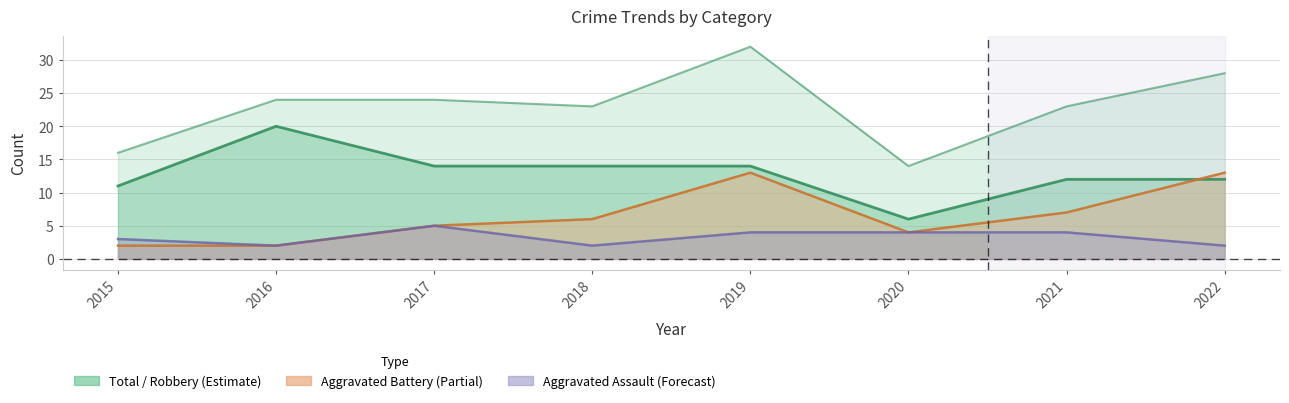

List the series in order of their peak value, lowest first.

Aggravated Assault, Aggravated Battery, Robbery, Total